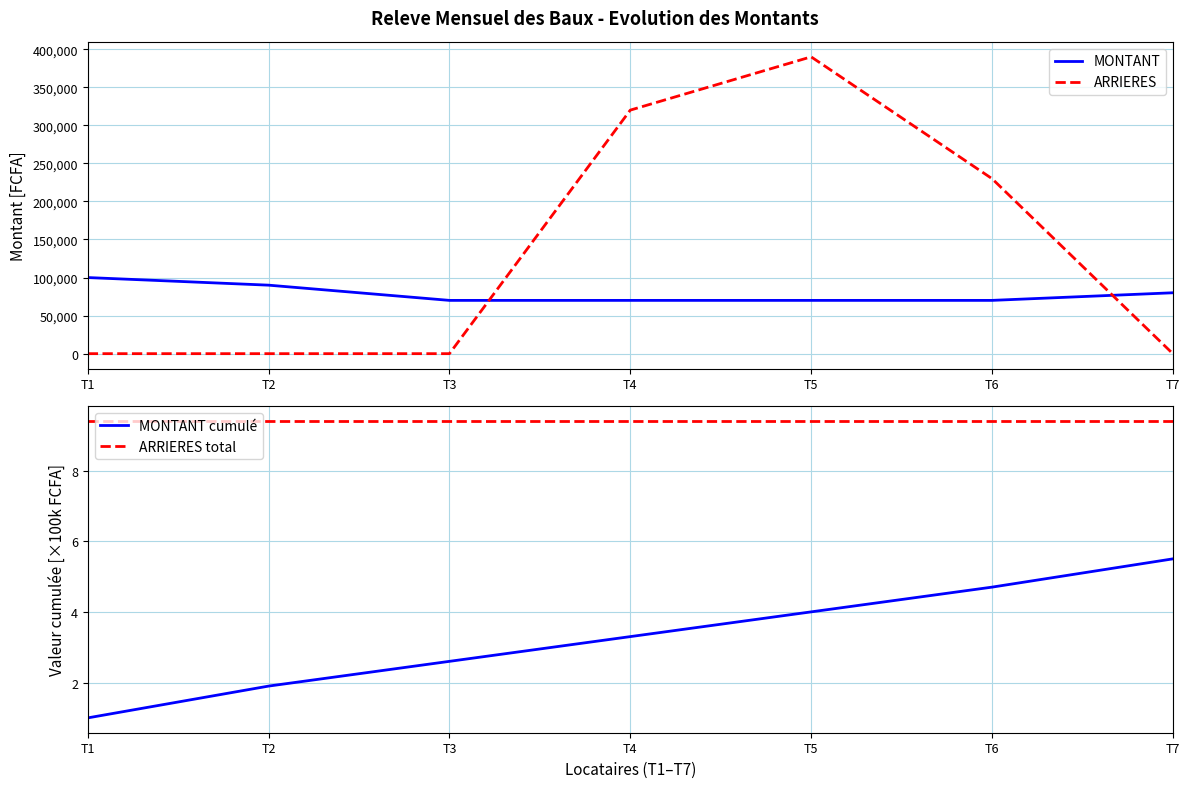

Which series ends up on top after the final intersection of ARRIERES and MONTANT?

MONTANT